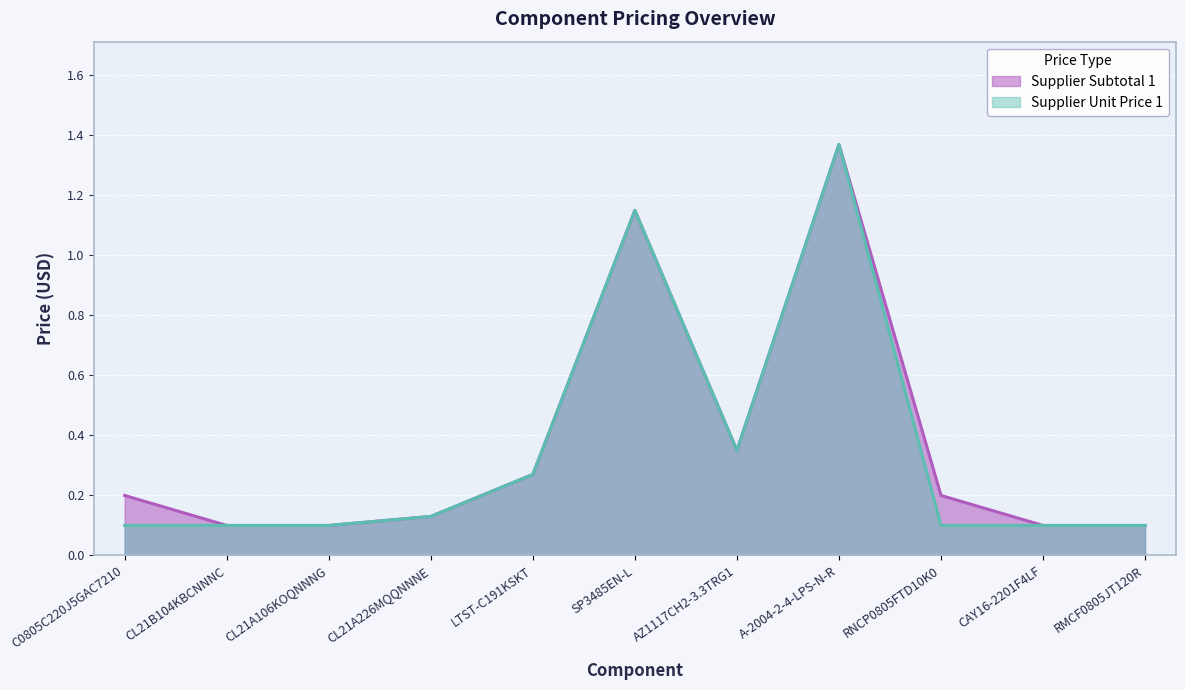

At which label is Supplier Subtotal 1 closest to 0?

CL21B104KBCNNNC